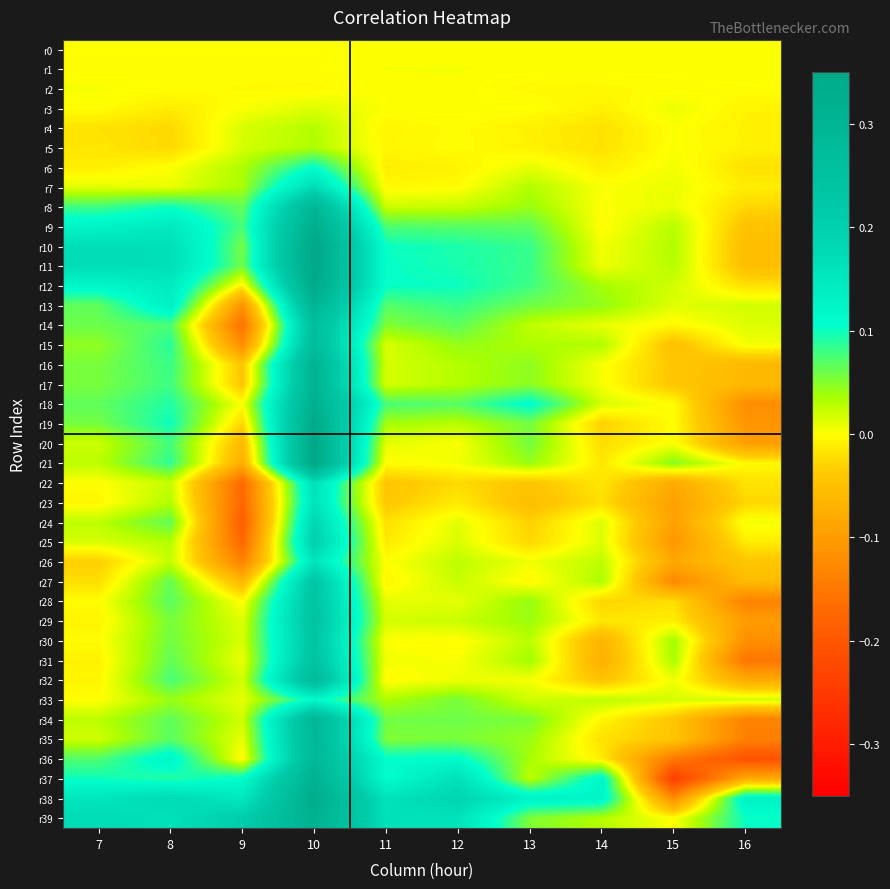

At which category is the sum across all series the highest?

10